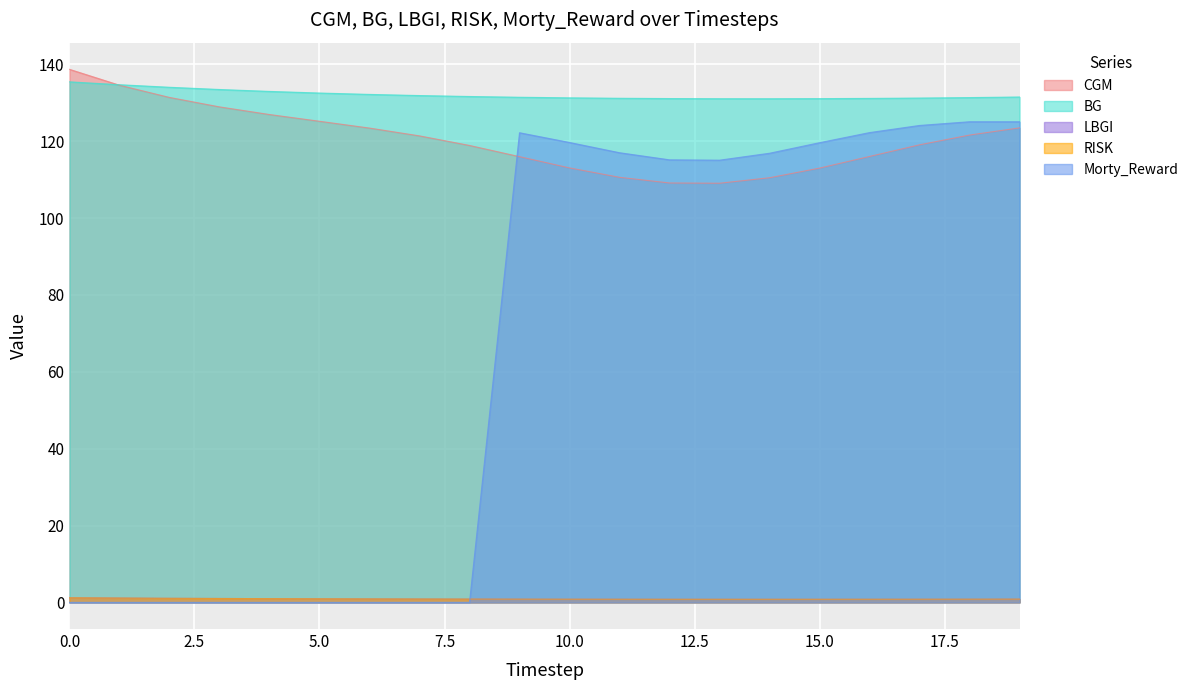

Between 1 and 19, which series saw the biggest shift?

Morty_Reward